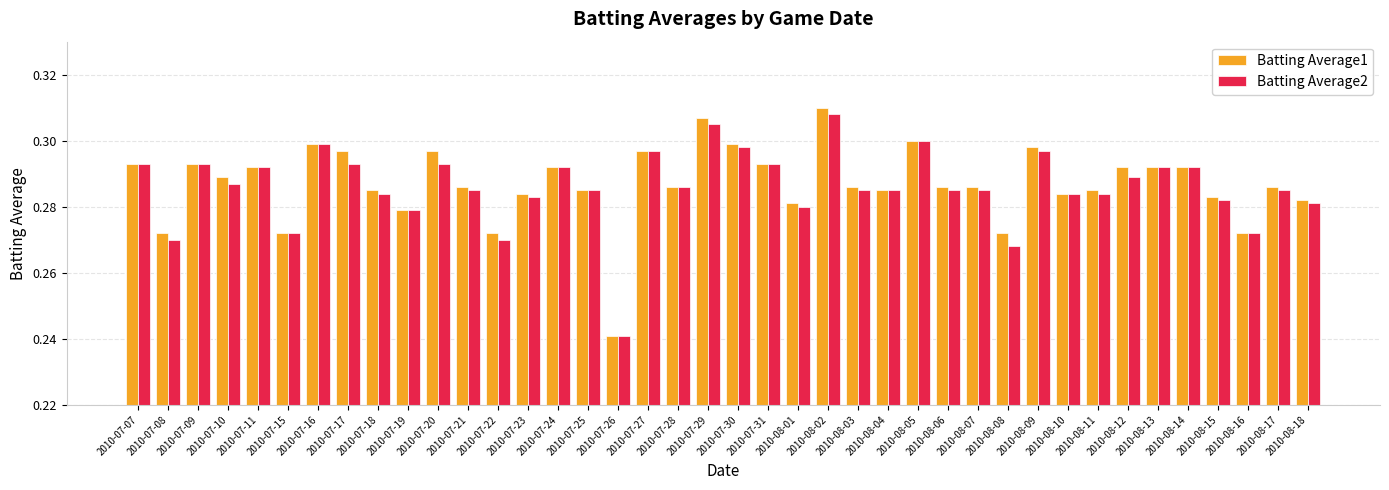

Which series has the largest range (max minus min)?

Batting Average1